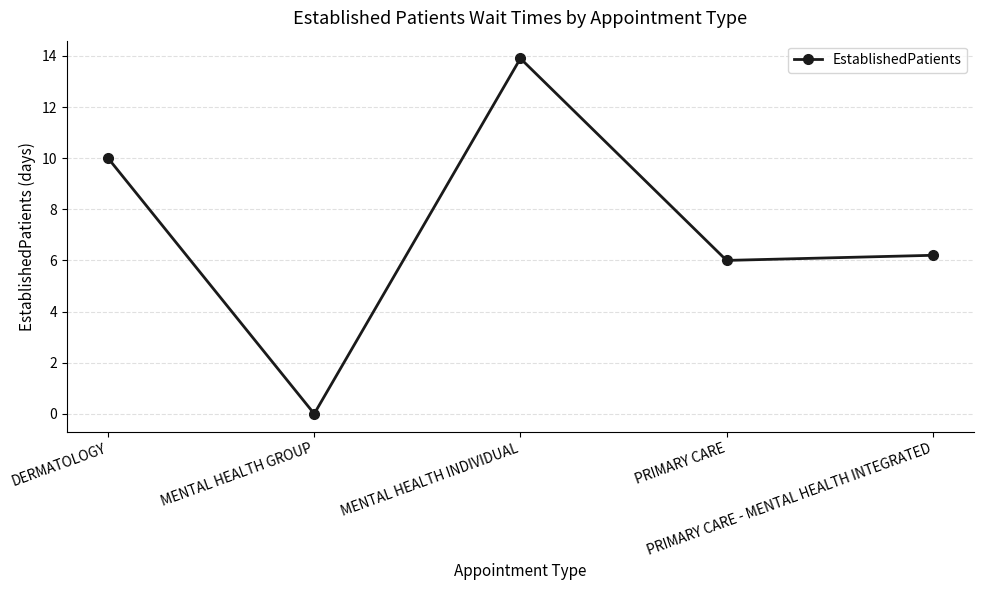

List the labels in order of value, smallest first.

MENTAL HEALTH GROUP, PRIMARY CARE, PRIMARY CARE - MENTAL HEALTH INTEGRATED, DERMATOLOGY, MENTAL HEALTH INDIVIDUAL